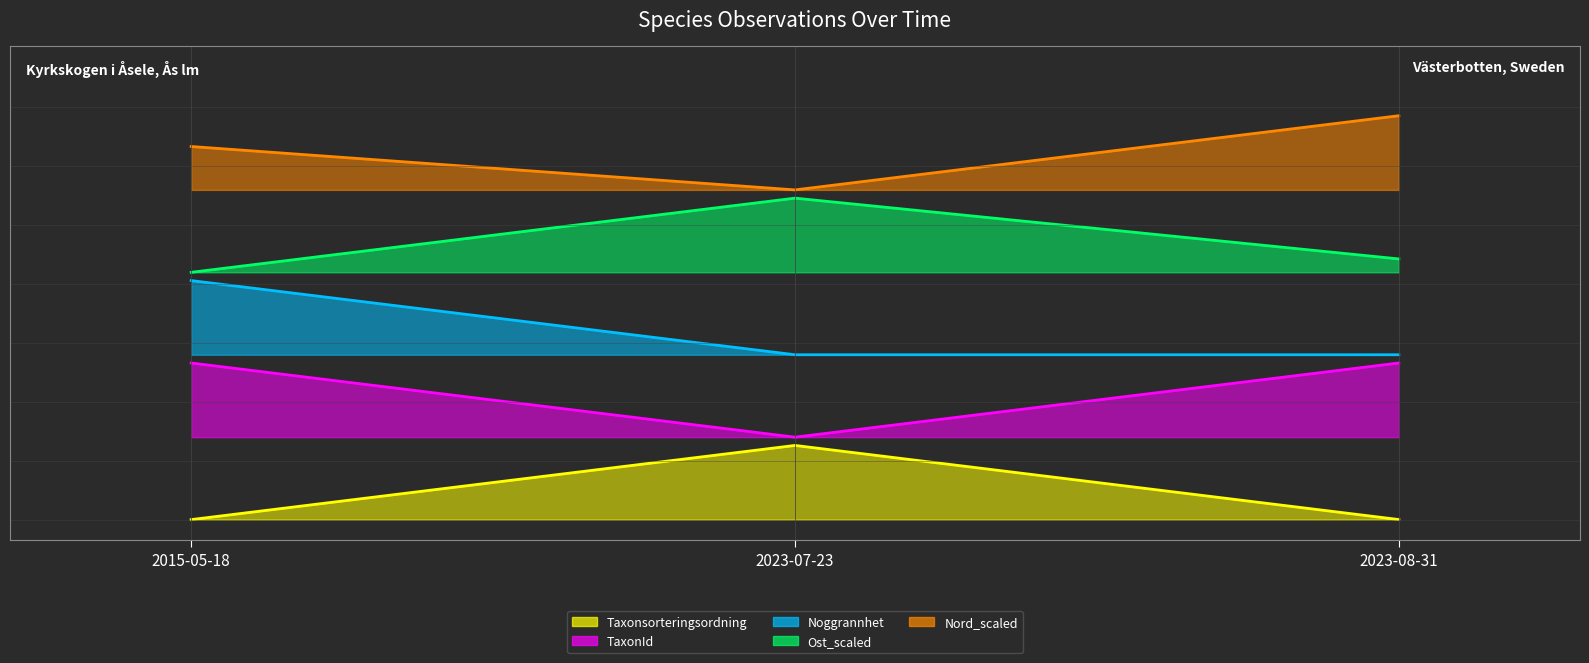

What are all the series names shown in the legend?

Taxonsorteringsordning (line), TaxonId (line), Noggrannhet (line), Ost_scaled (line), Nord_scaled (line)